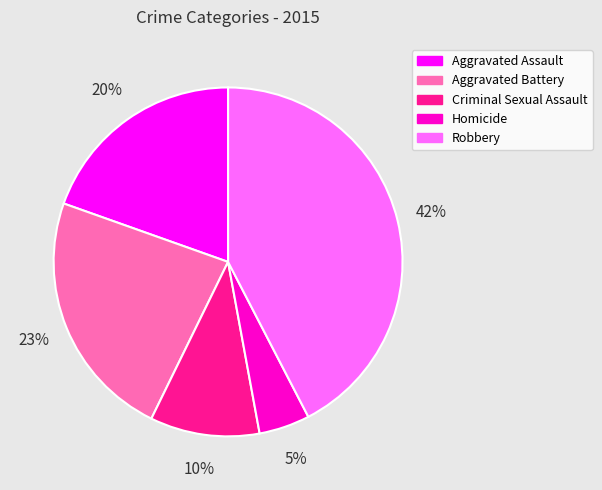

How many slices are in this pie chart?

5